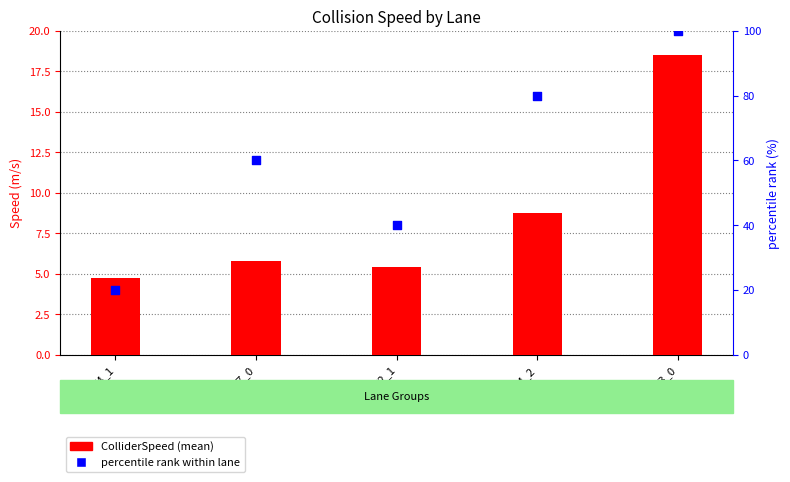

Which series has the largest Y range (max minus min)?

percentile rank within lane